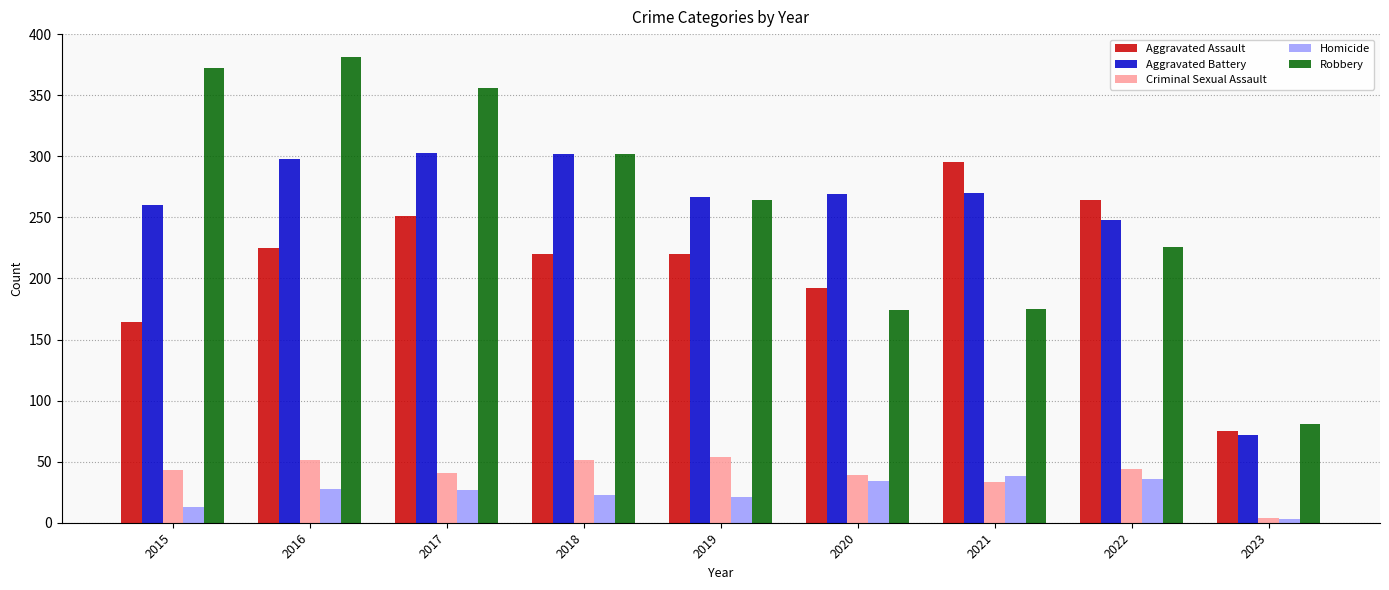

True or false: Criminal Sexual Assault has a value of 92 at 2019.

False